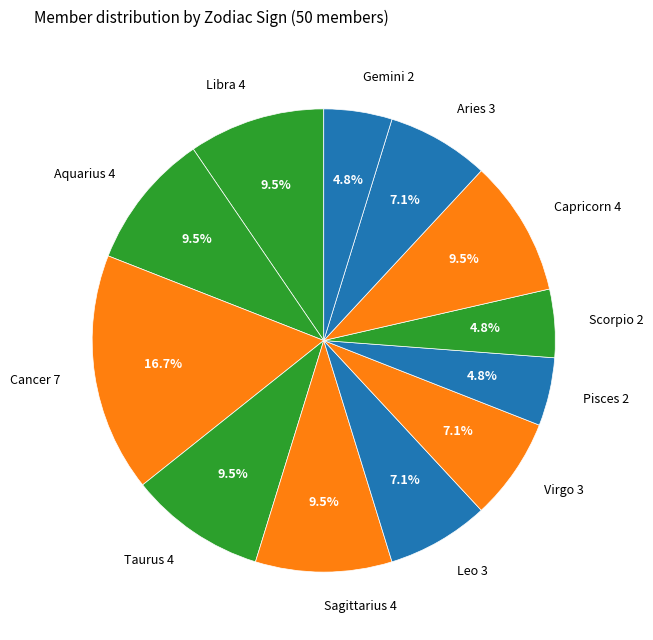

Combined, do Aquarius 4 and Sagittarius 4 account for over 50%?

No